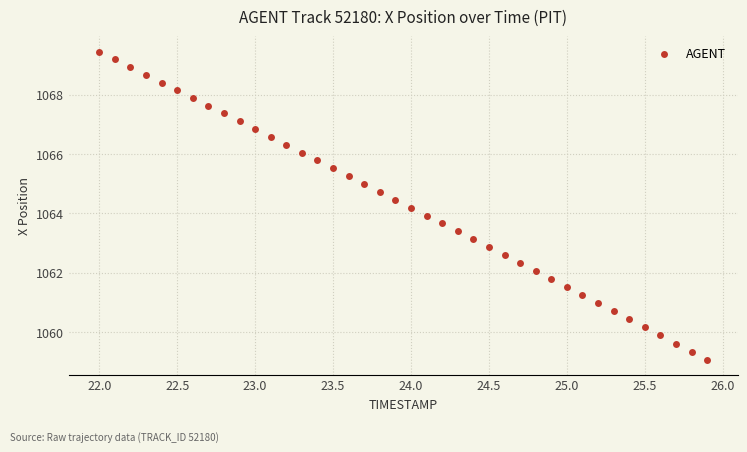

What is the range of X values (max minus min)?

3.9